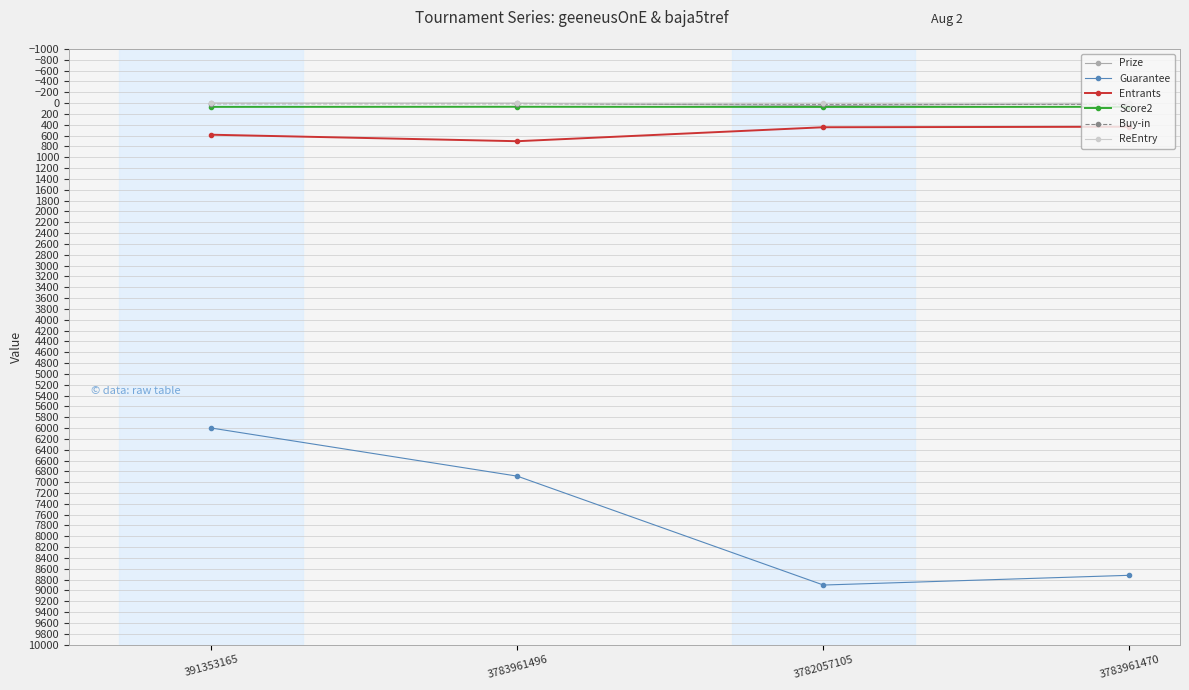

True or false: ReEntry has a value of 0.0 at 3782057105.

True